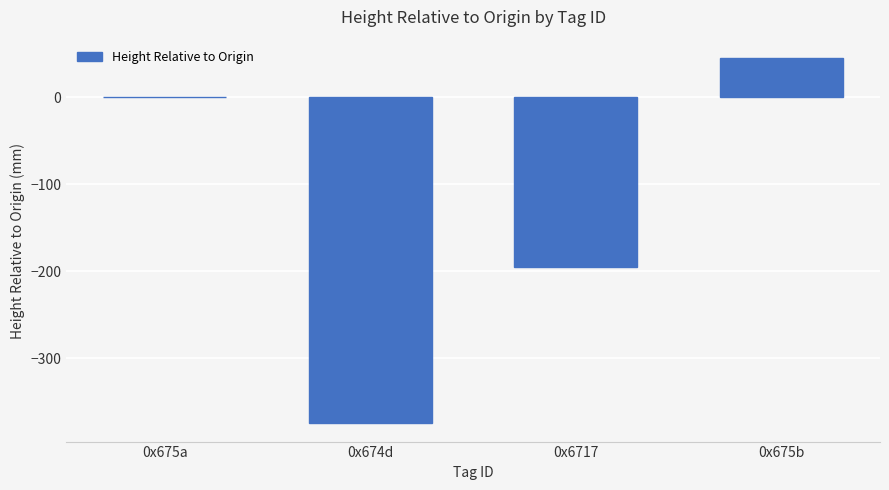

Are the bars horizontal?

No